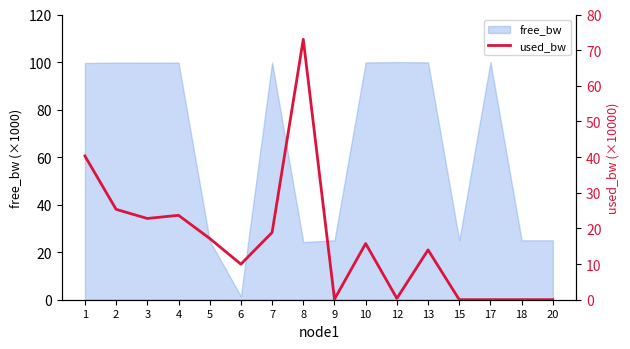

What is the sum of the values at 12 and 4?

24.1